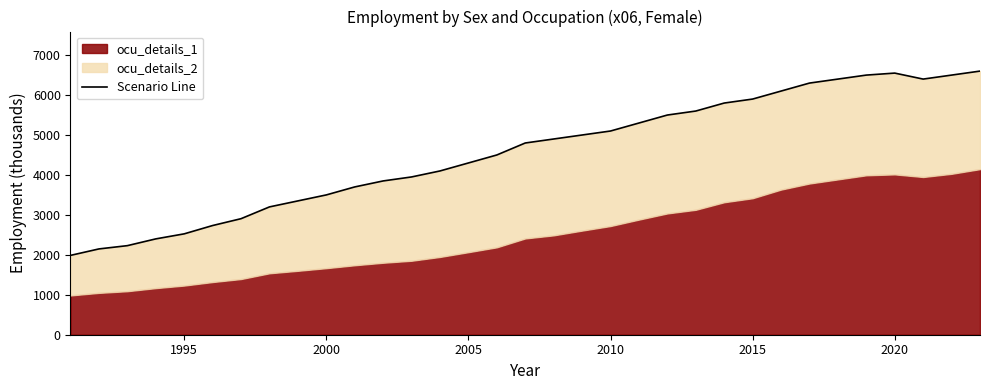

What is the difference between the maximum and minimum values?

4613.7